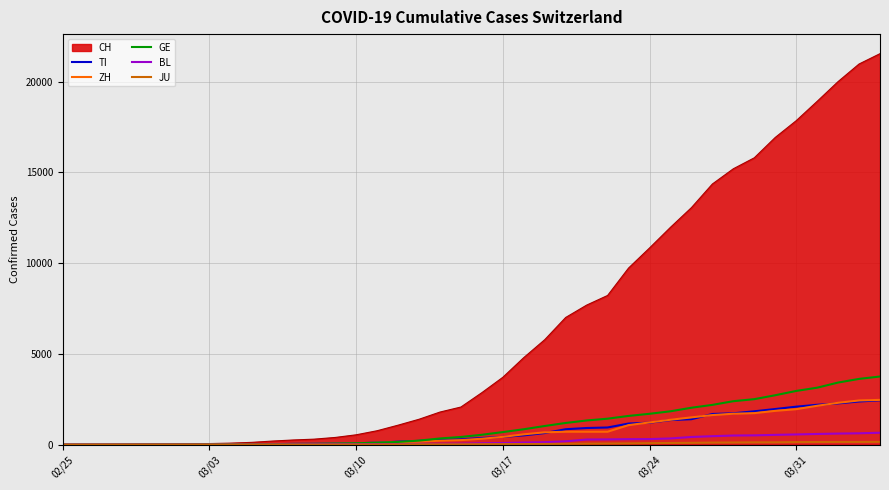

Count the number of categories in the chart.

40